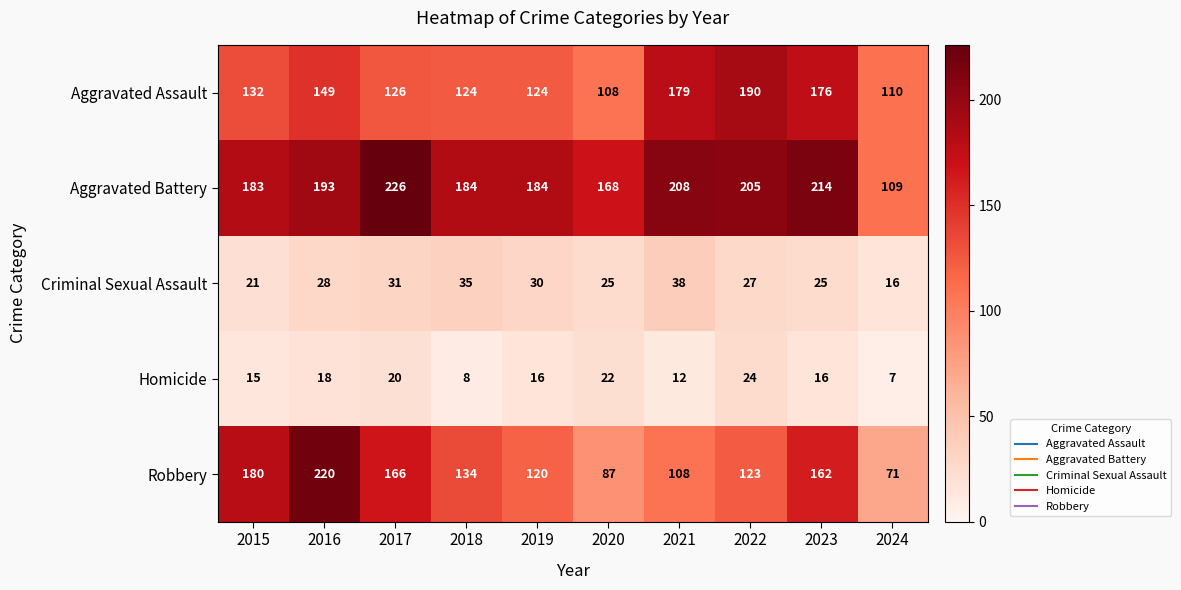

What is the smallest value displayed?

7